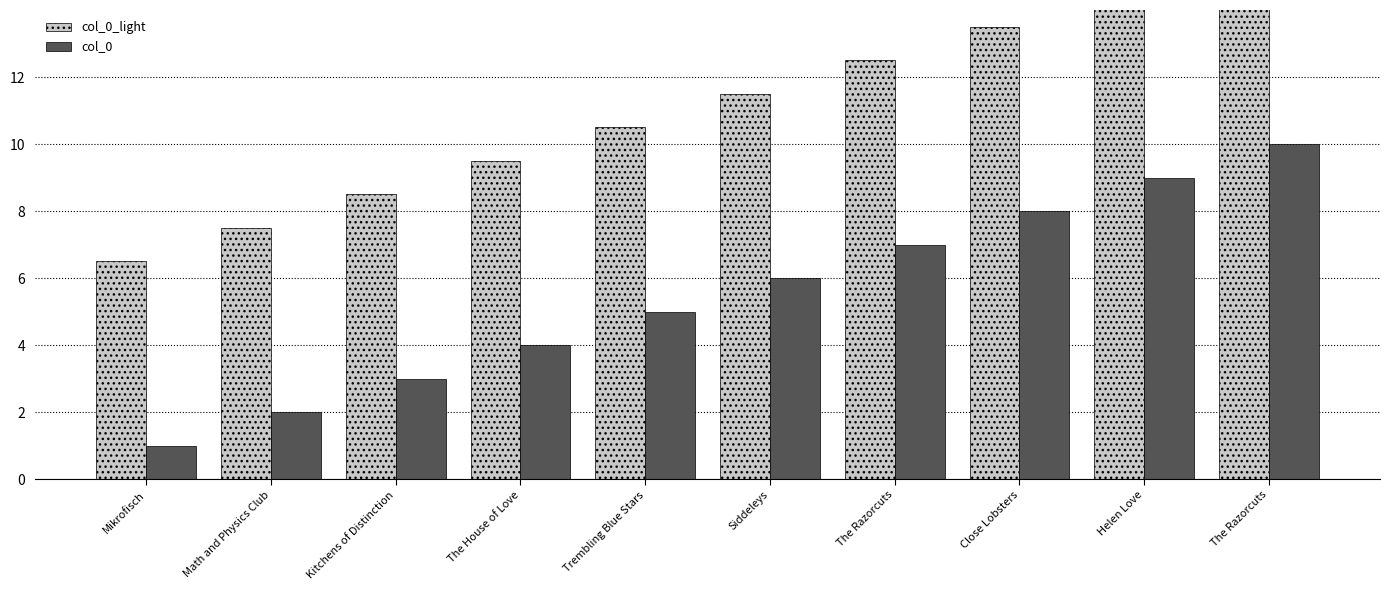

What is the maximum value for col_0_light?

15.5